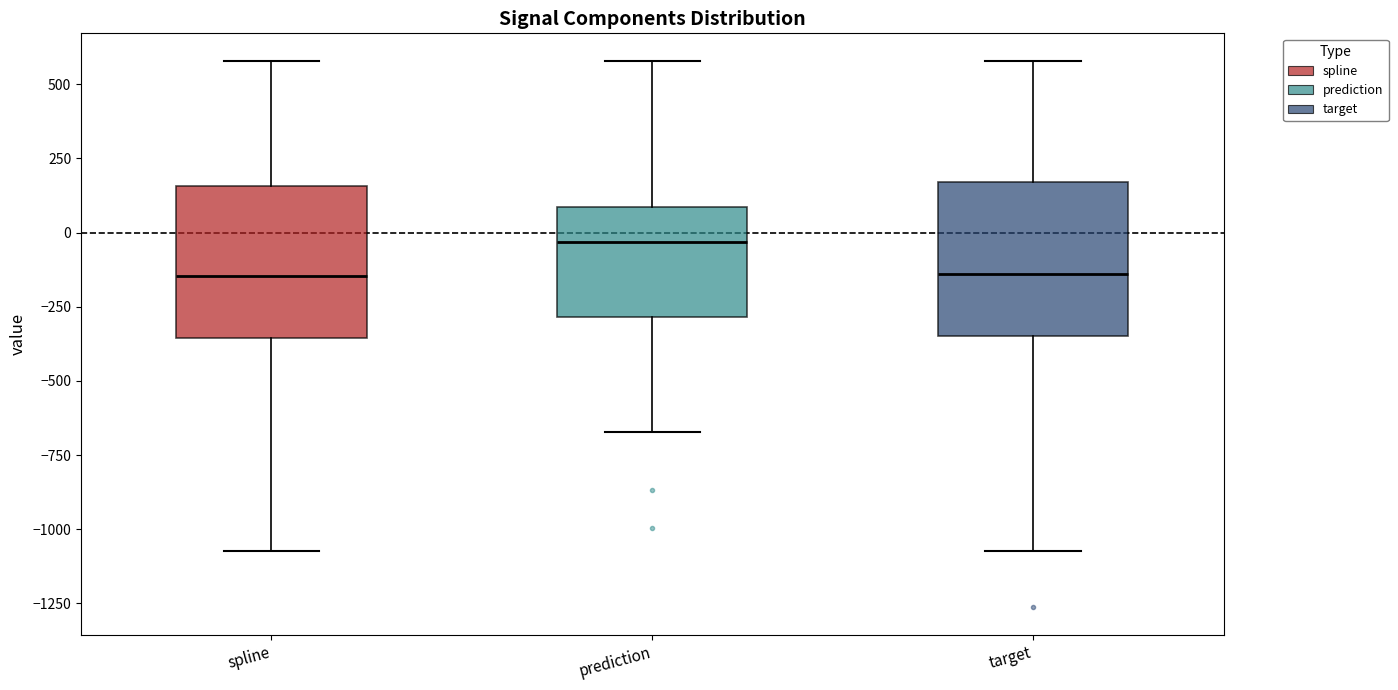

Reading left to right, transcribe this box plot: for each box, give where its median line is, the range the box spans, and where its two whiskers end, as read against the y-axis. The values are not printed on the chart, so give them approximately, as read against the axis.

spline: median -150, box -350 to 150, whiskers -1050 to 600
prediction: median -50, box -300 to 100, whiskers -650 to 600
target: median -150, box -350 to 150, whiskers -1050 to 600